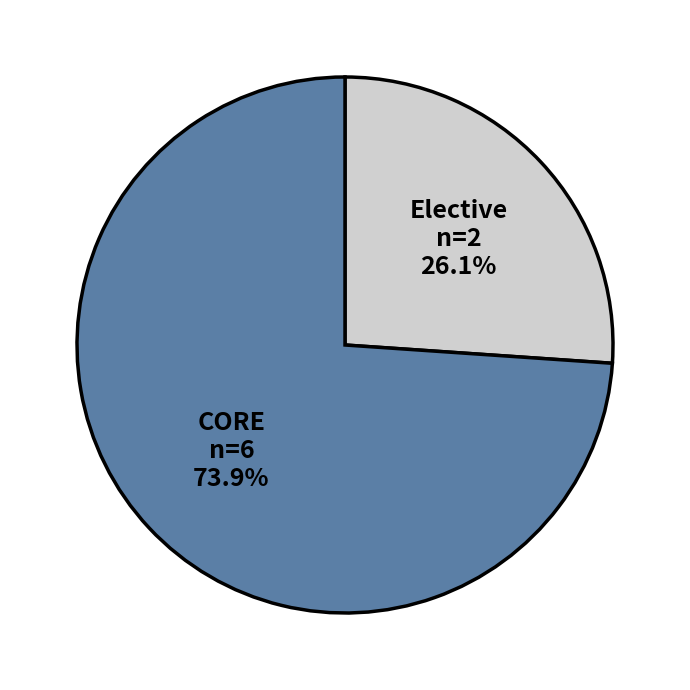

How many segments does this pie chart have?

2